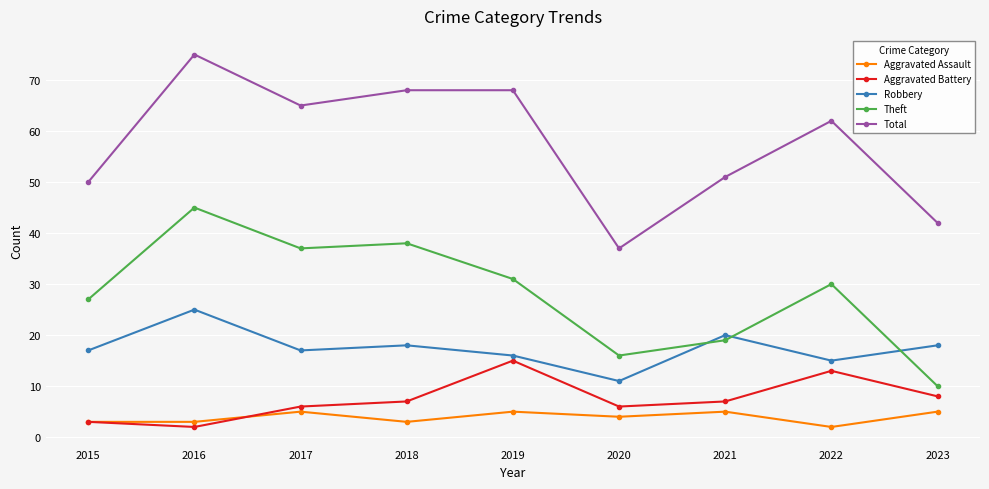

What is the difference between the maximum and minimum values in the Total series?

38